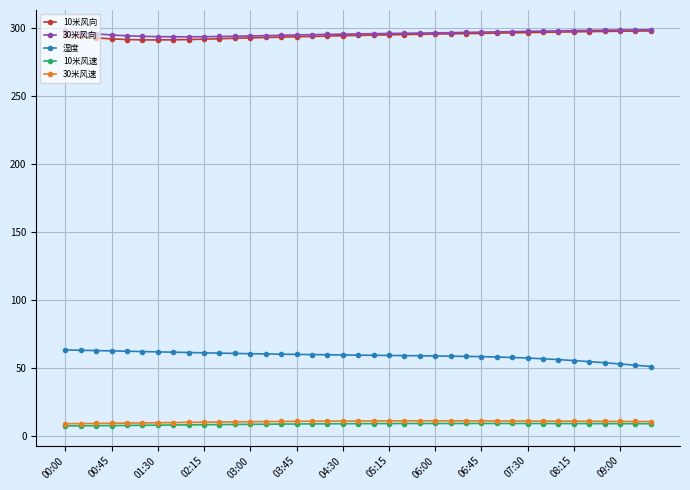

At how many categories does at least one series exceed 174?

39